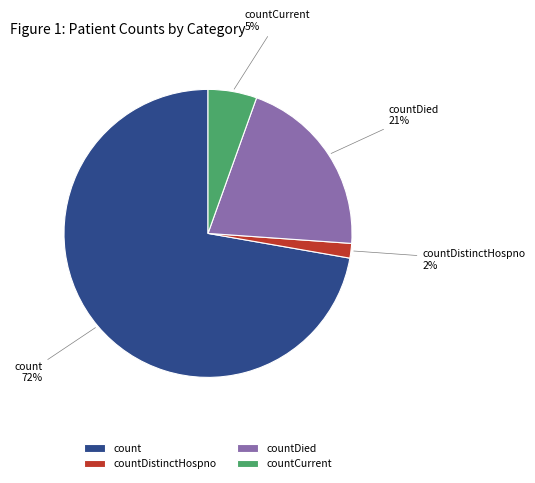

Combined, do countDistinctHospno and countDied account for over 50%?

No